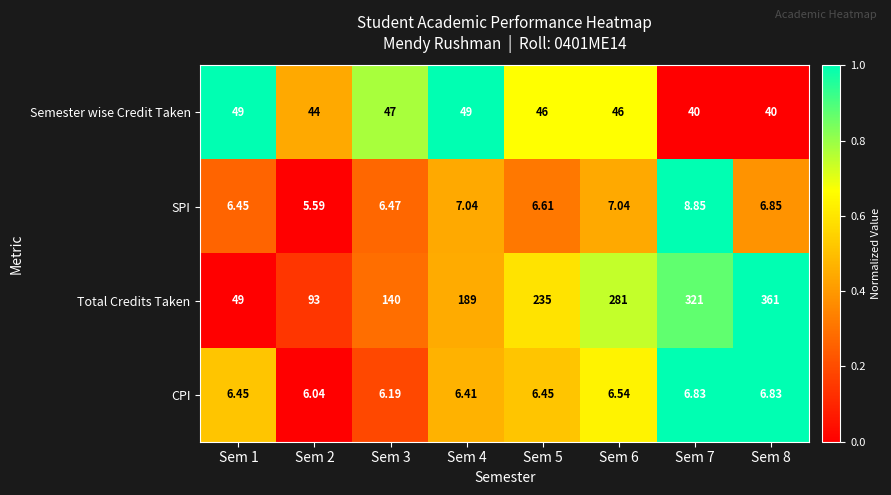

Which series has the largest range (max minus min)?

Total Credits Taken